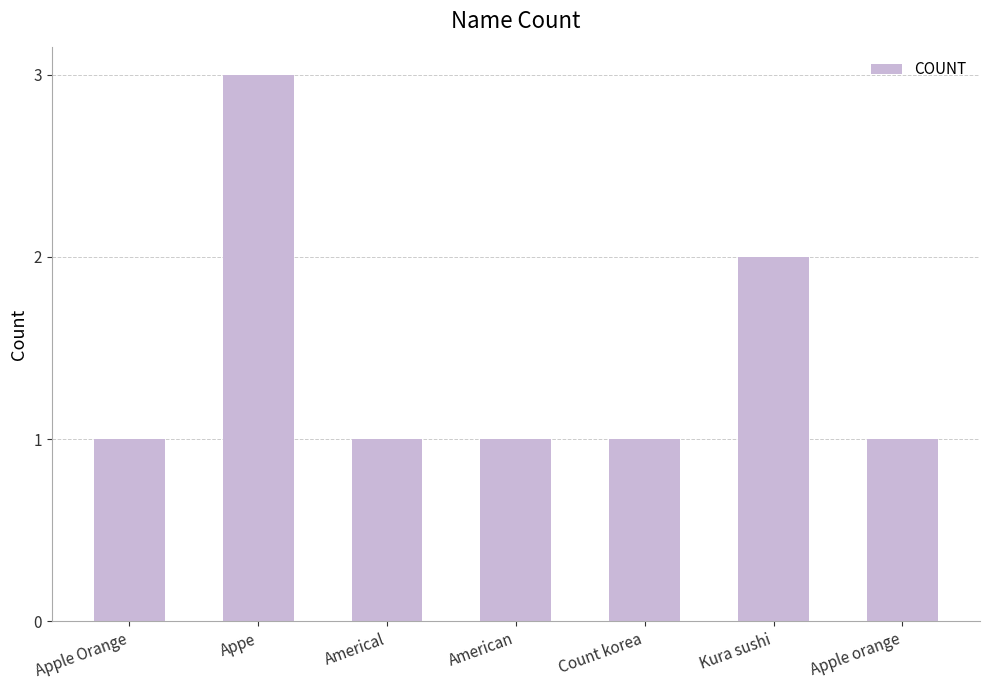

Reading left to right, transcribe all the data shown in this chart.

Apple Orange=1	Appe=3	Americal=1	American=1	Count korea=1	Kura sushi=2	Apple orange=1